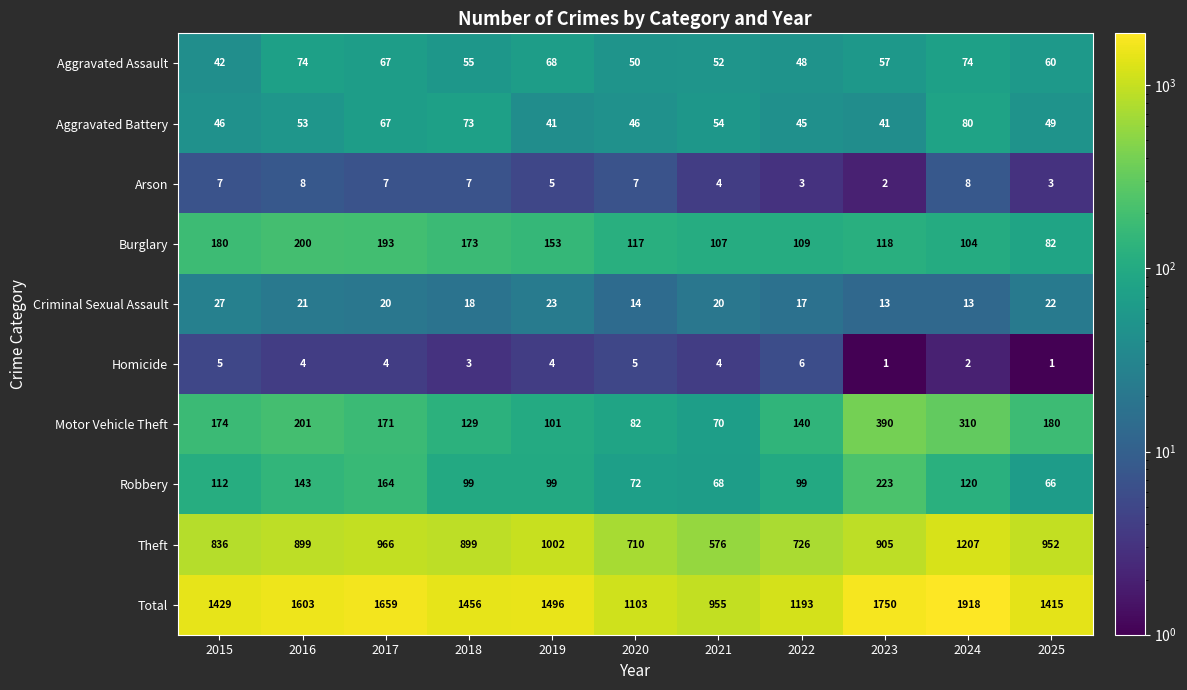

Which series has the widest spread of values?

Total